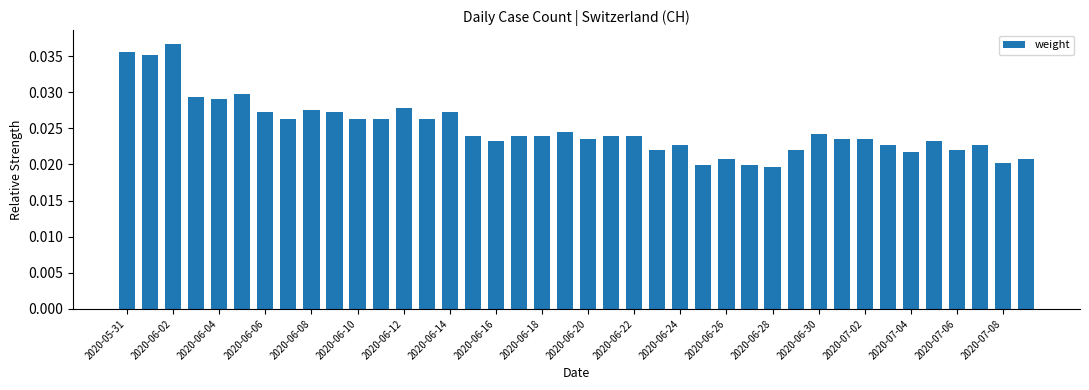

How many values are between 0 and 1?

40